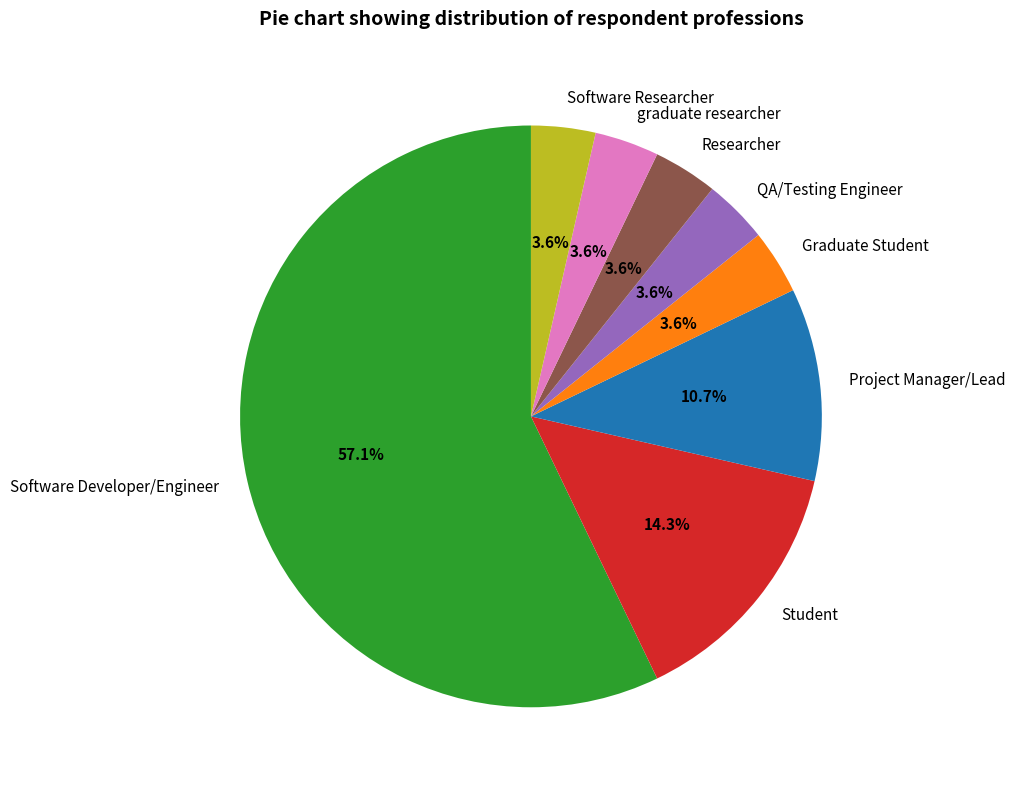

Is it true that Software Developer/Engineer is 42% of the pie?

False